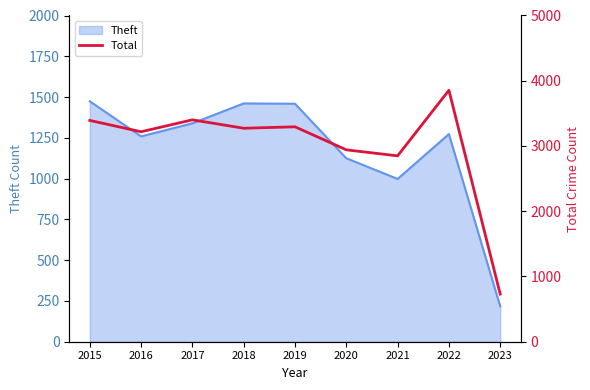

What is the highest value of the Theft series?

1474